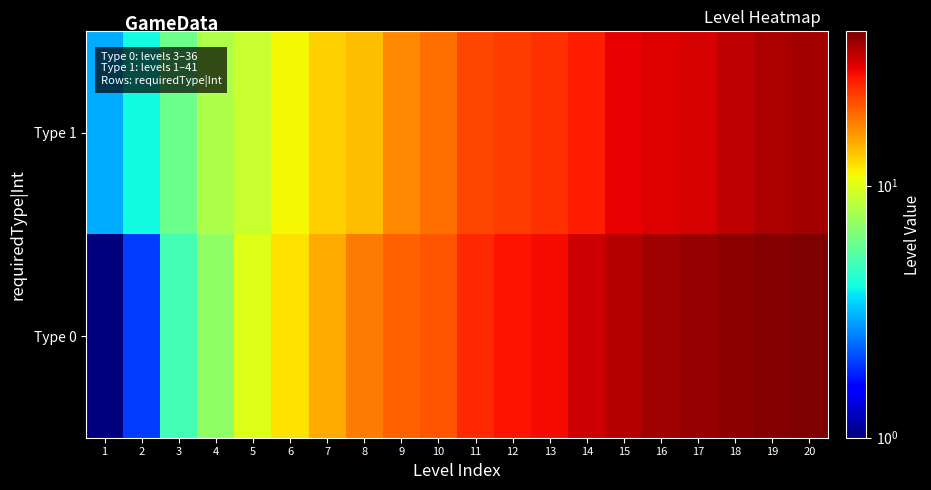

Which category has the lowest value across all series?

1